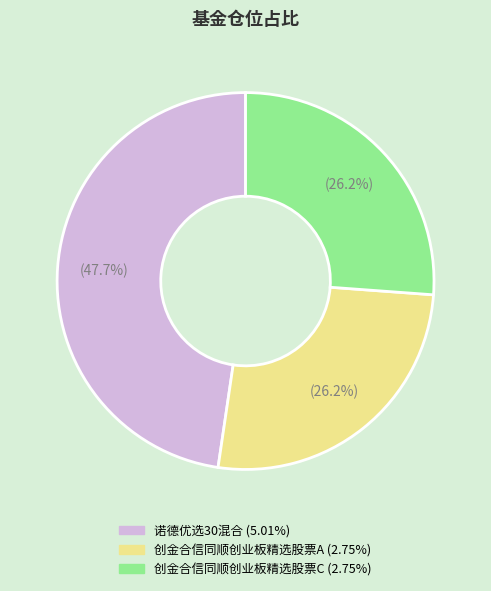

To the nearest percent, what is the average slice percentage?

33%